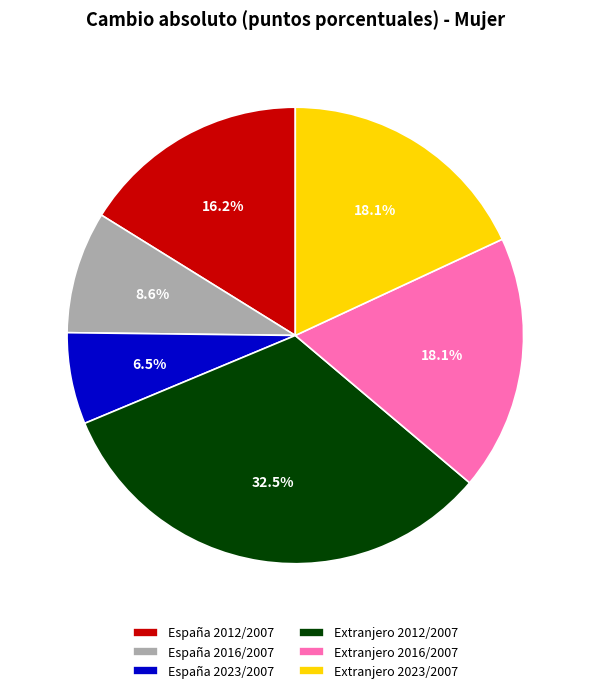

Which category has the smallest portion of the pie?

España 2023/2007